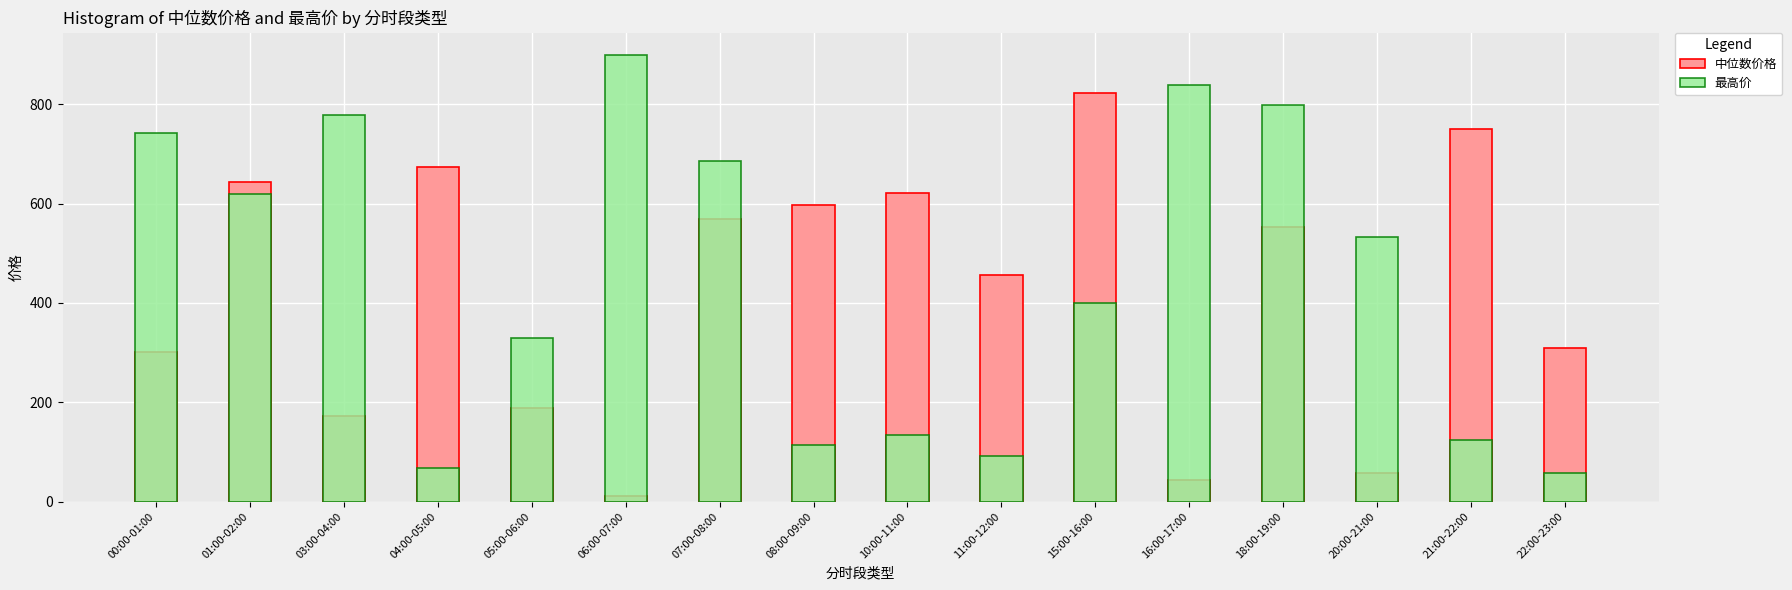

Which series has the largest total across all categories?

最高价